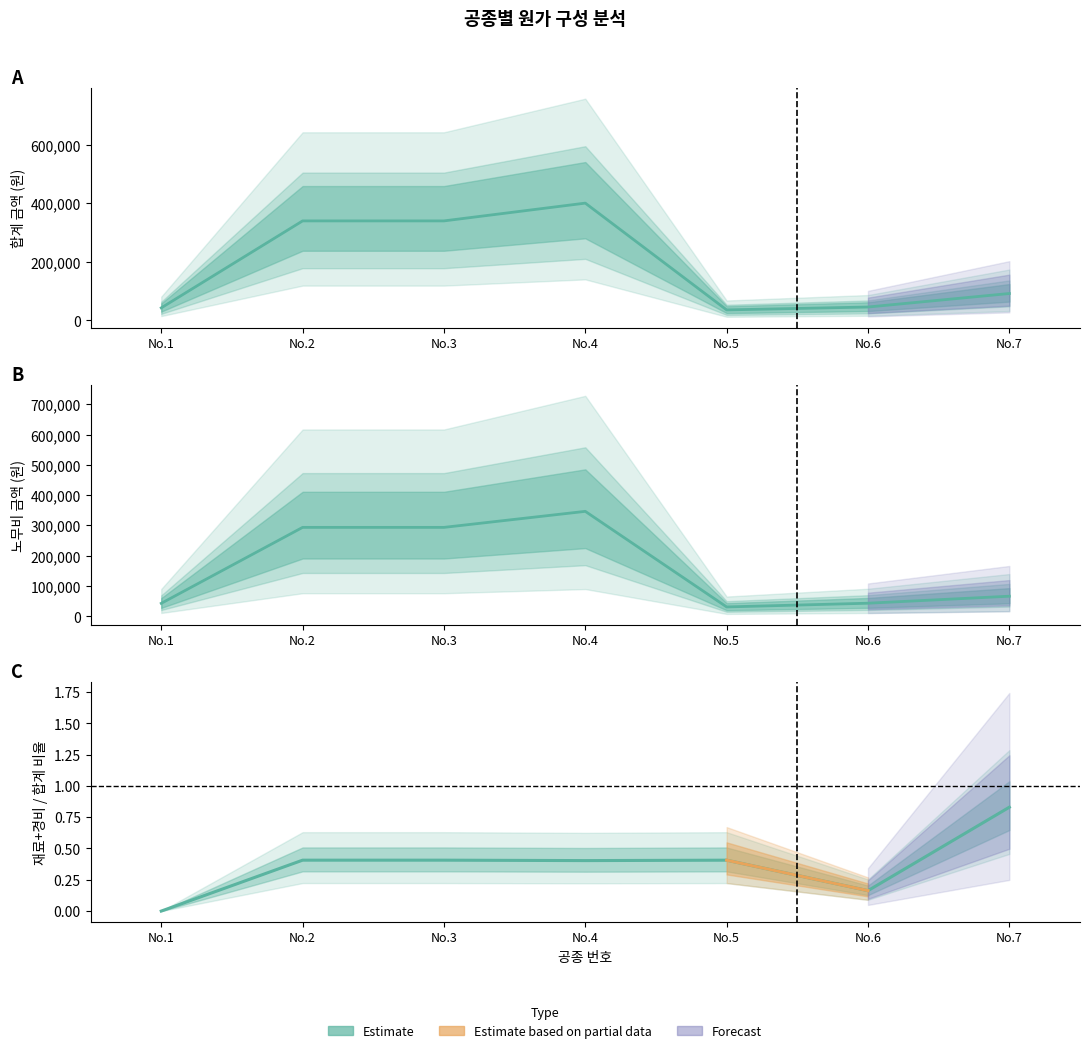

True or false: 비율 중간값 has a value of 0.7 at No.2.

False